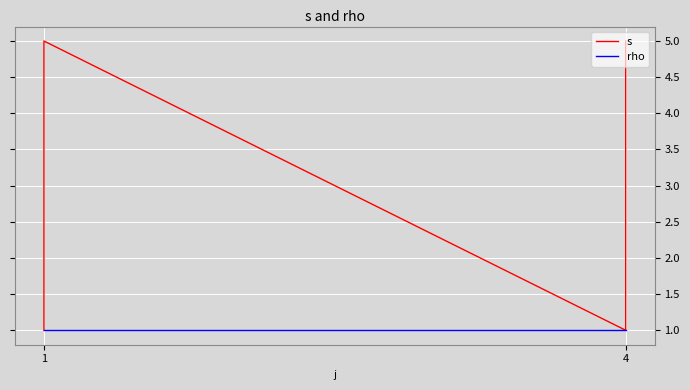

True or false: s has more than 0 points higher than both neighbors.

True